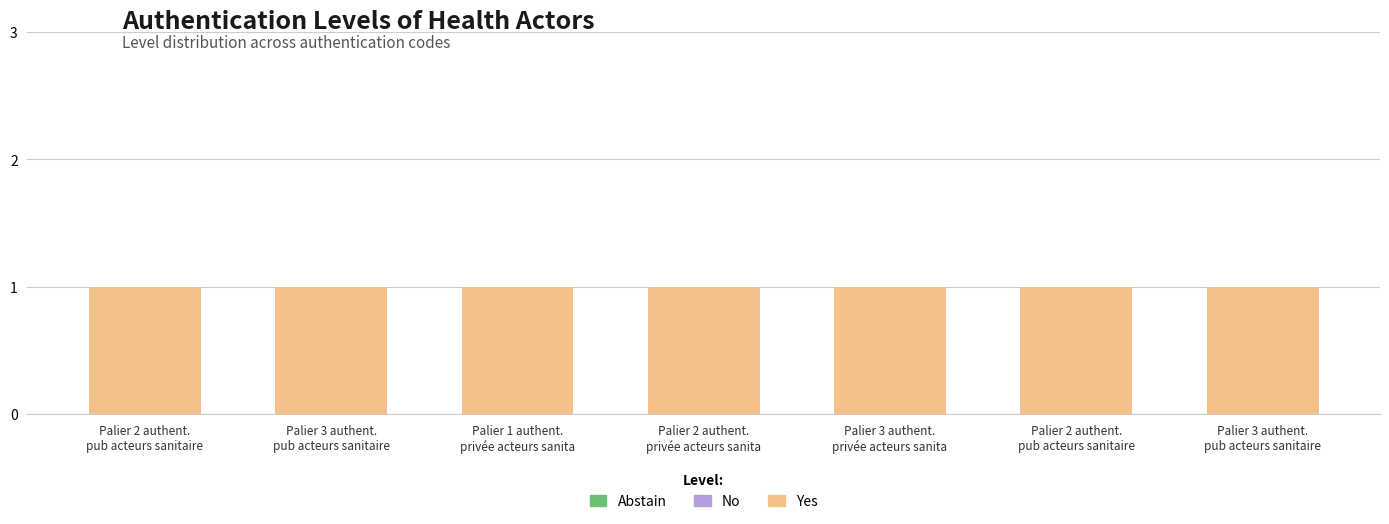

Is it true that Yes equals 1 at Palier 2 authent.
privée acteurs sanita?

True